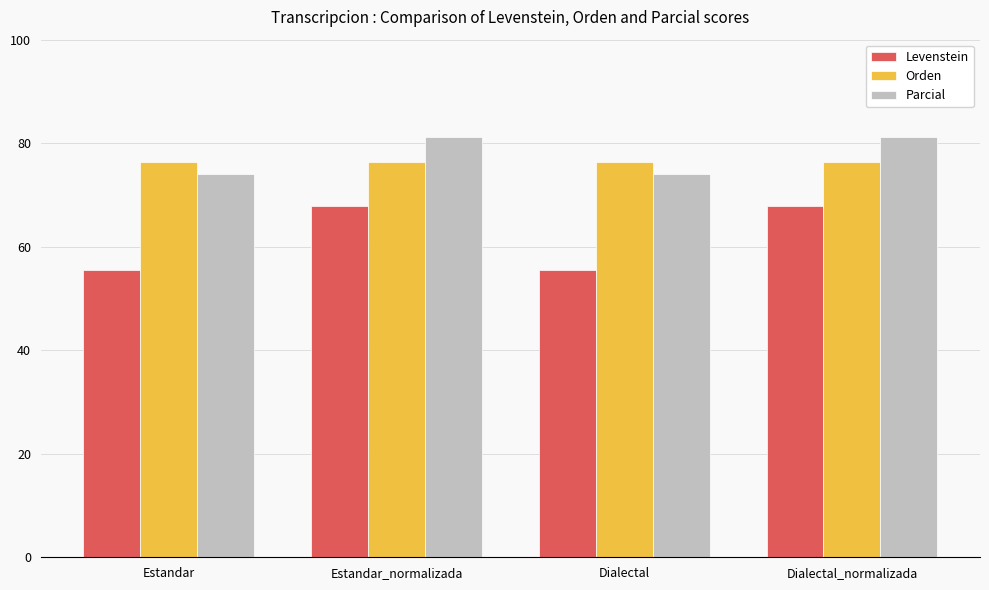

Between Estandar and Dialectal_normalizada, which series saw the biggest shift?

Levenstein